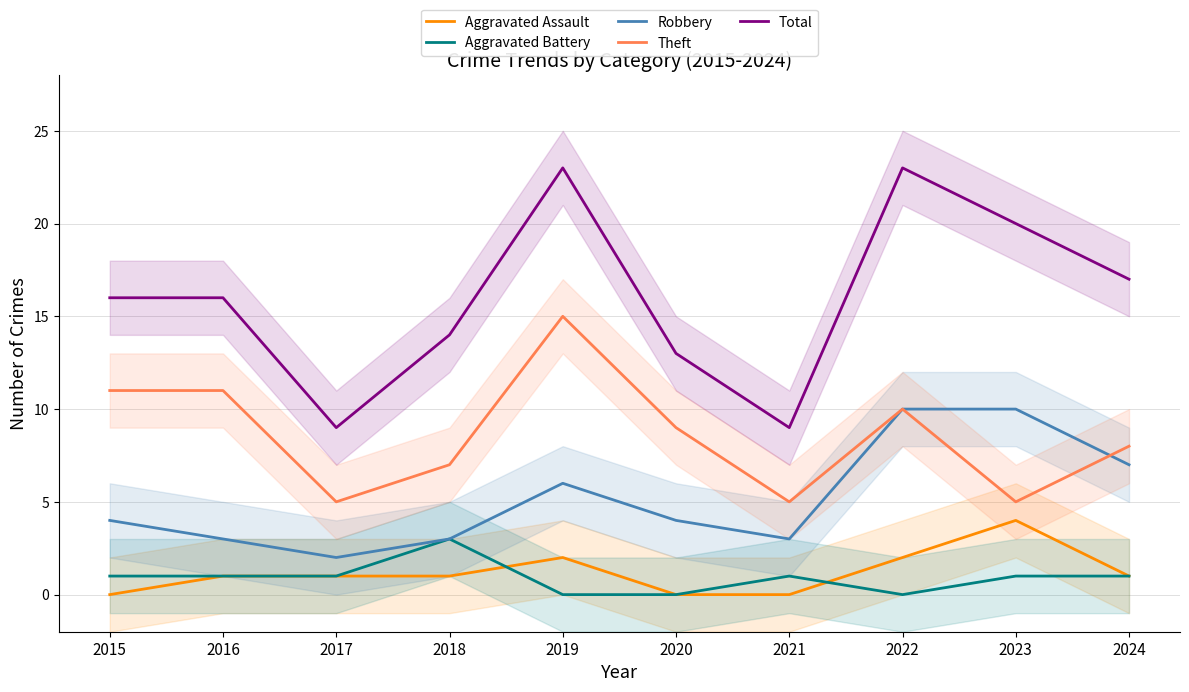

What is the sum of all Robbery values?

52